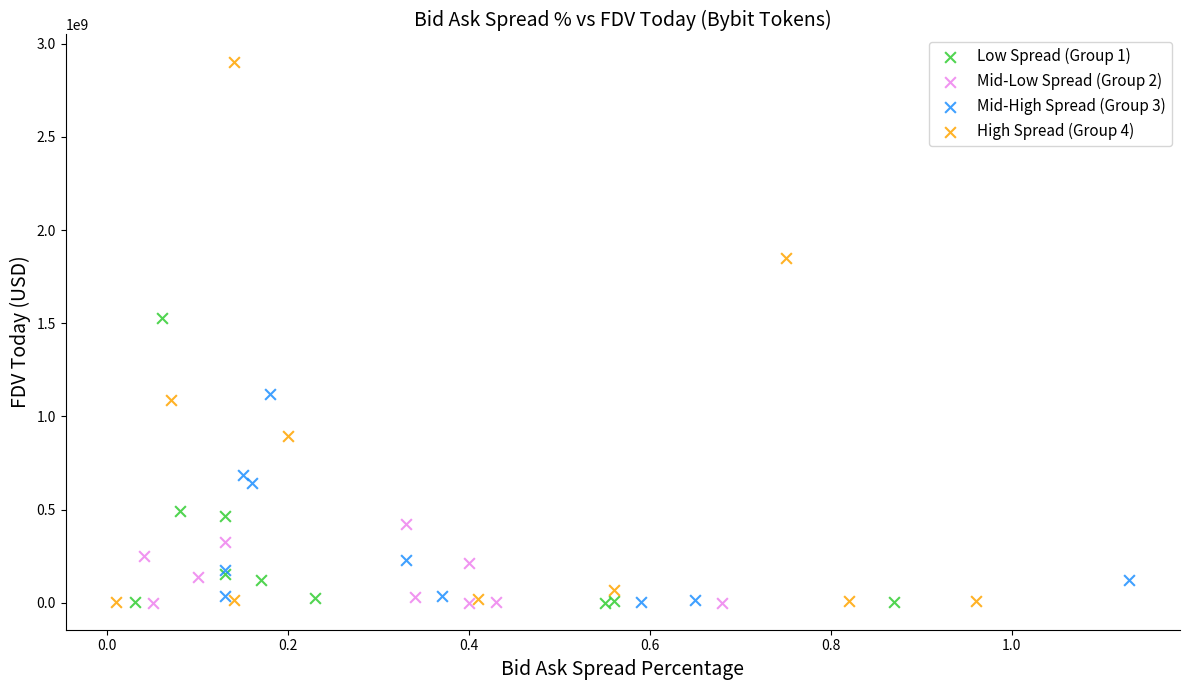

What are all the series names shown in the legend?

Low Spread (Group 1), Mid-Low Spread (Group 2), Mid-High Spread (Group 3), High Spread (Group 4)